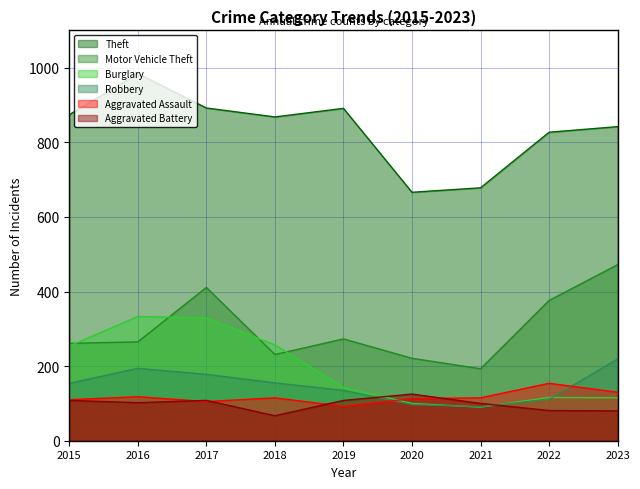

List the labels in order of Aggravated Battery value, smallest first.

2018, 2023, 2022, 2021, 2016, 2015, 2017, 2019, 2020